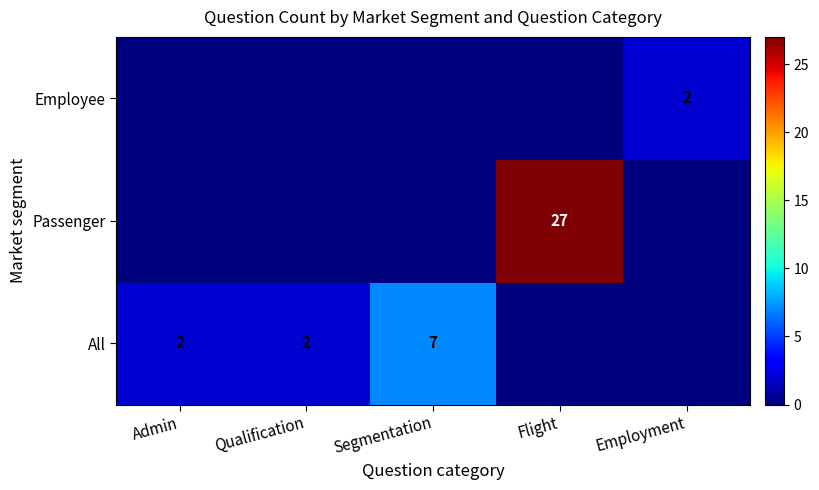

Between Qualification and Admin, which is larger?

Qualification